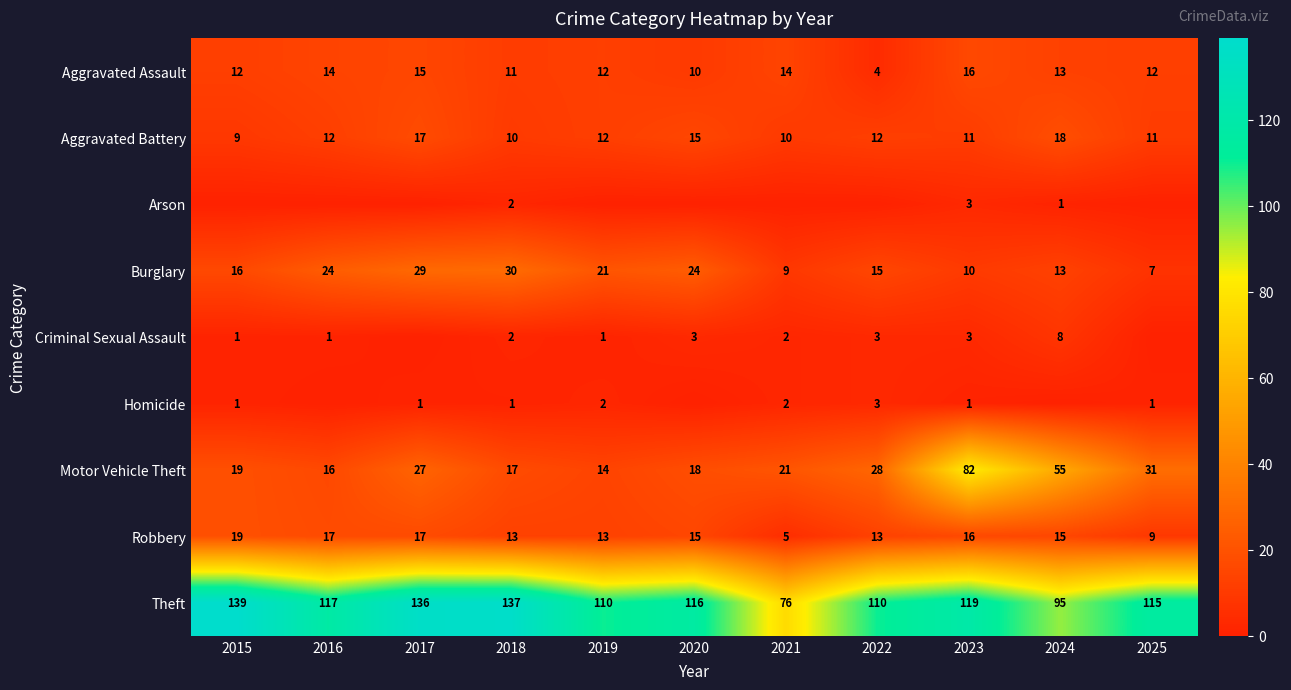

Where is Aggravated Assault nearest to the value 10?

2020